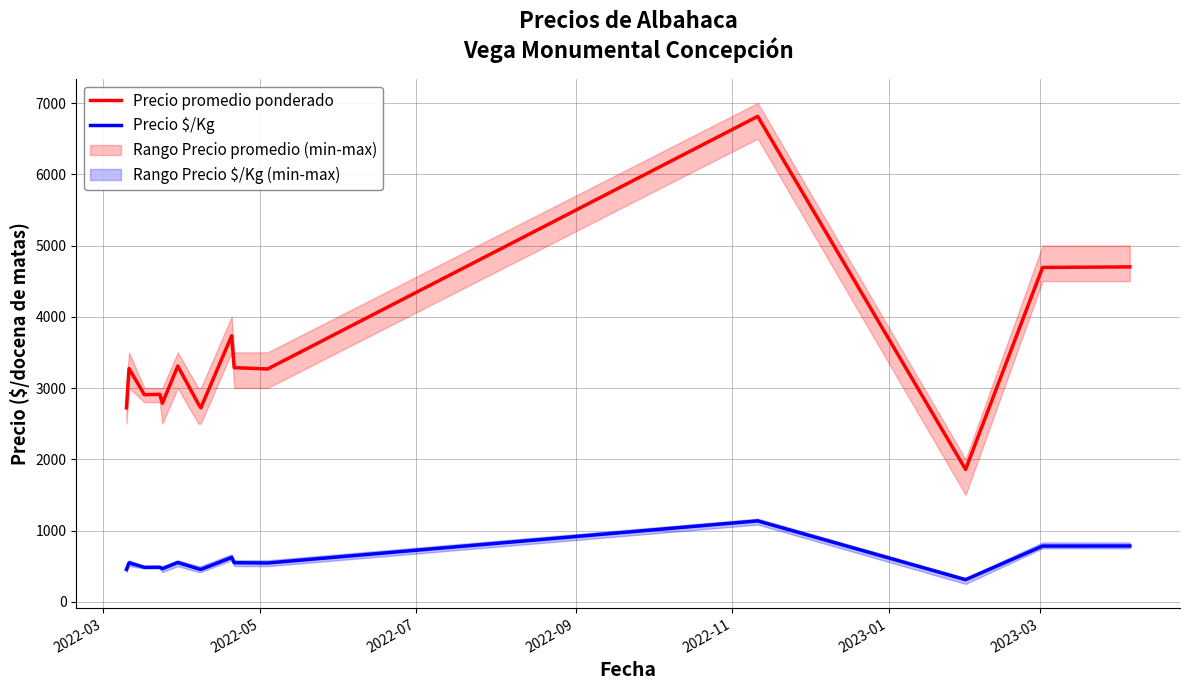

What is the highest value of the Precio promedio ponderado series?

6812